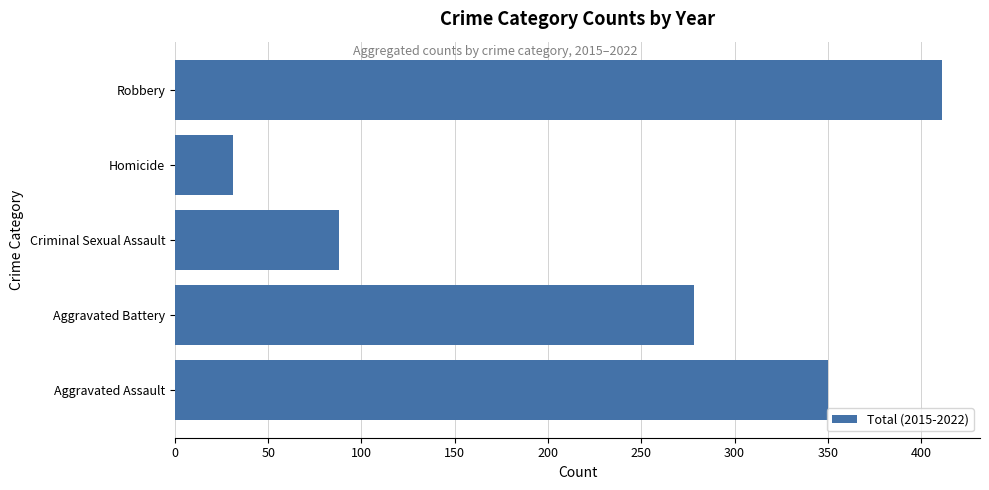

How many data points does each series have?

5